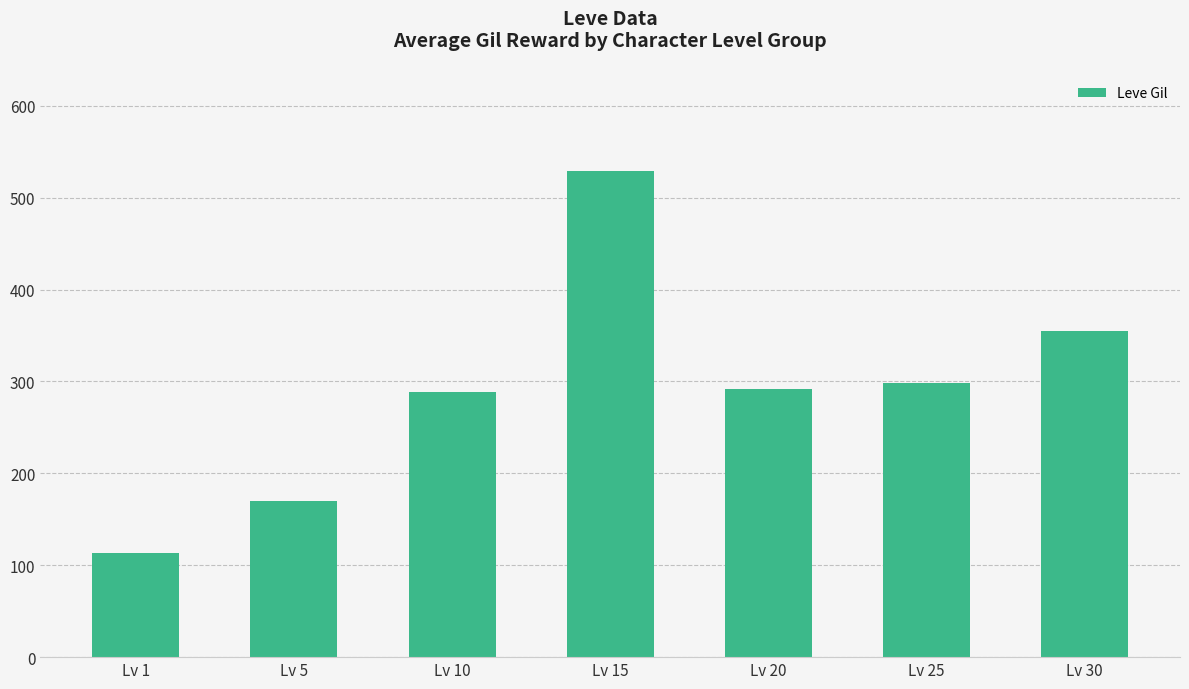

Where is the data nearest to the value 321?

Lv 25